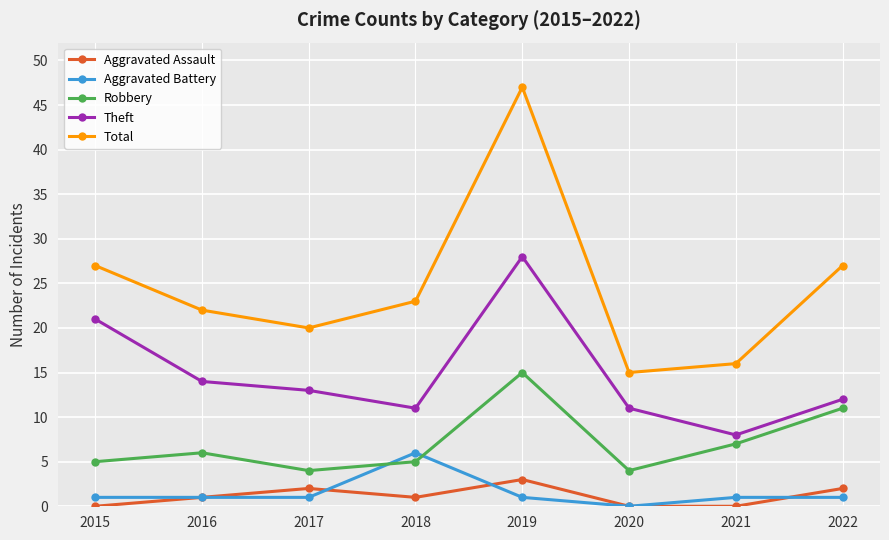

True or false: Total and Aggravated Assault cross at least once.

False